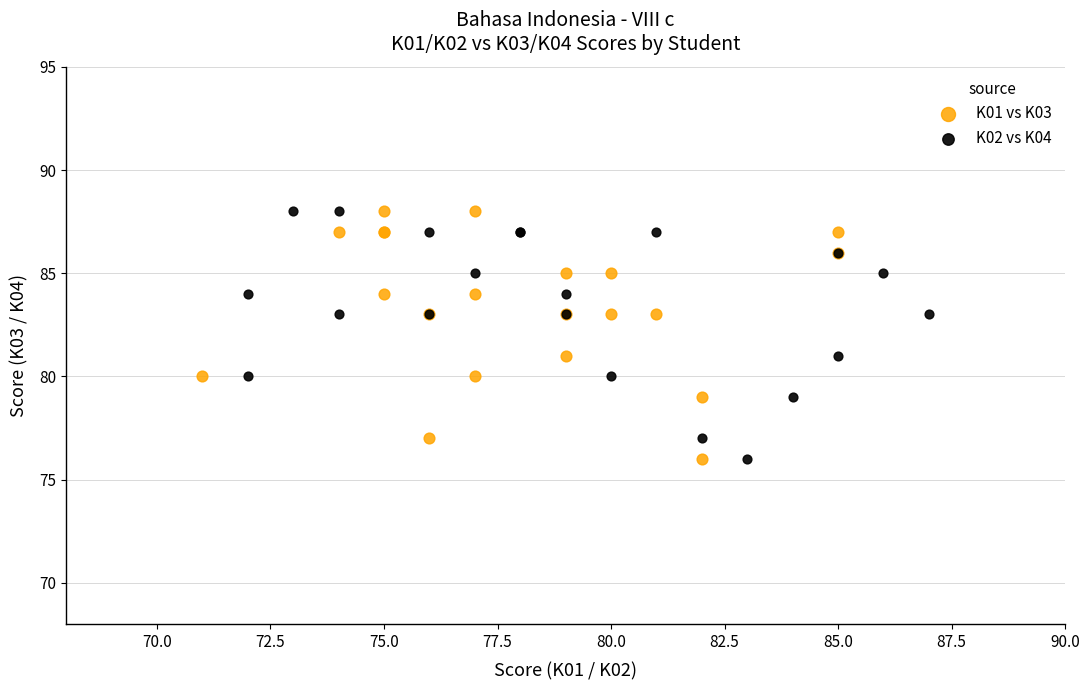

What are all the series names shown in the legend?

K01 vs K03, K02 vs K04